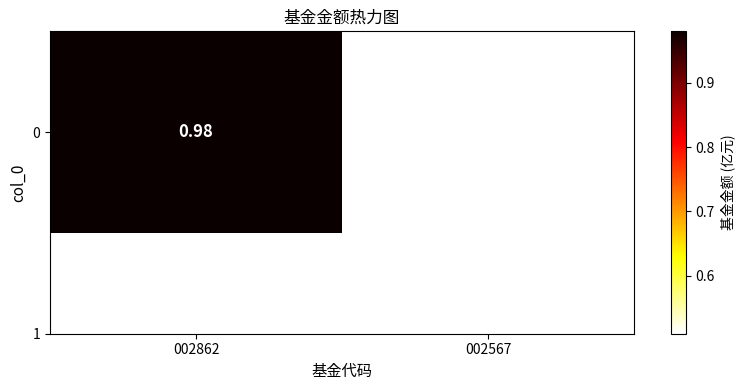

How many categories are shown in the chart?

2